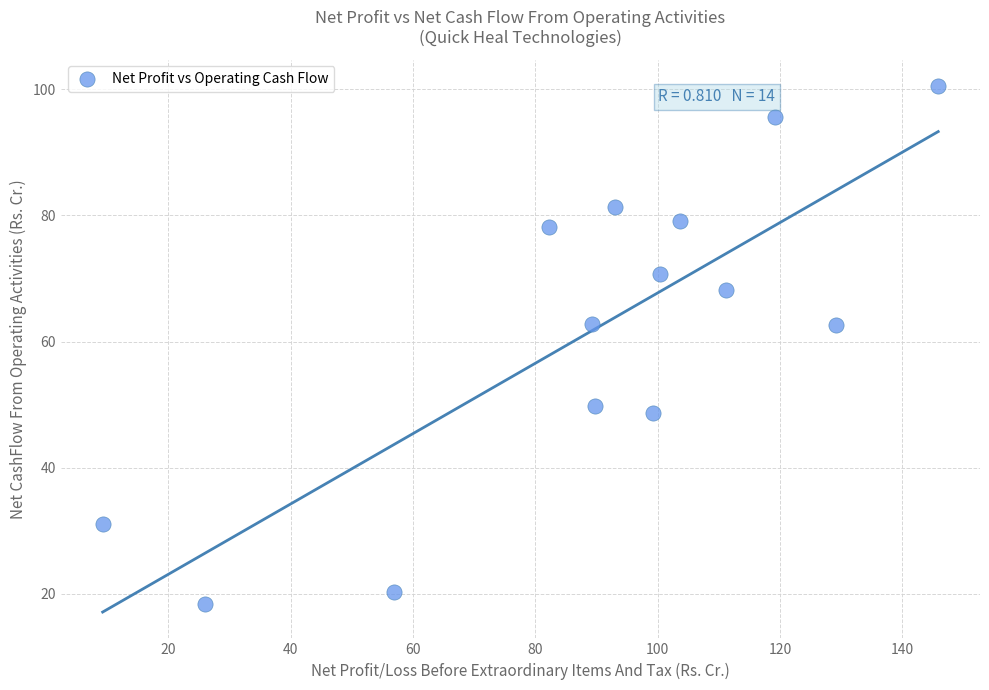

What is the range of X values (max minus min)?

136.6